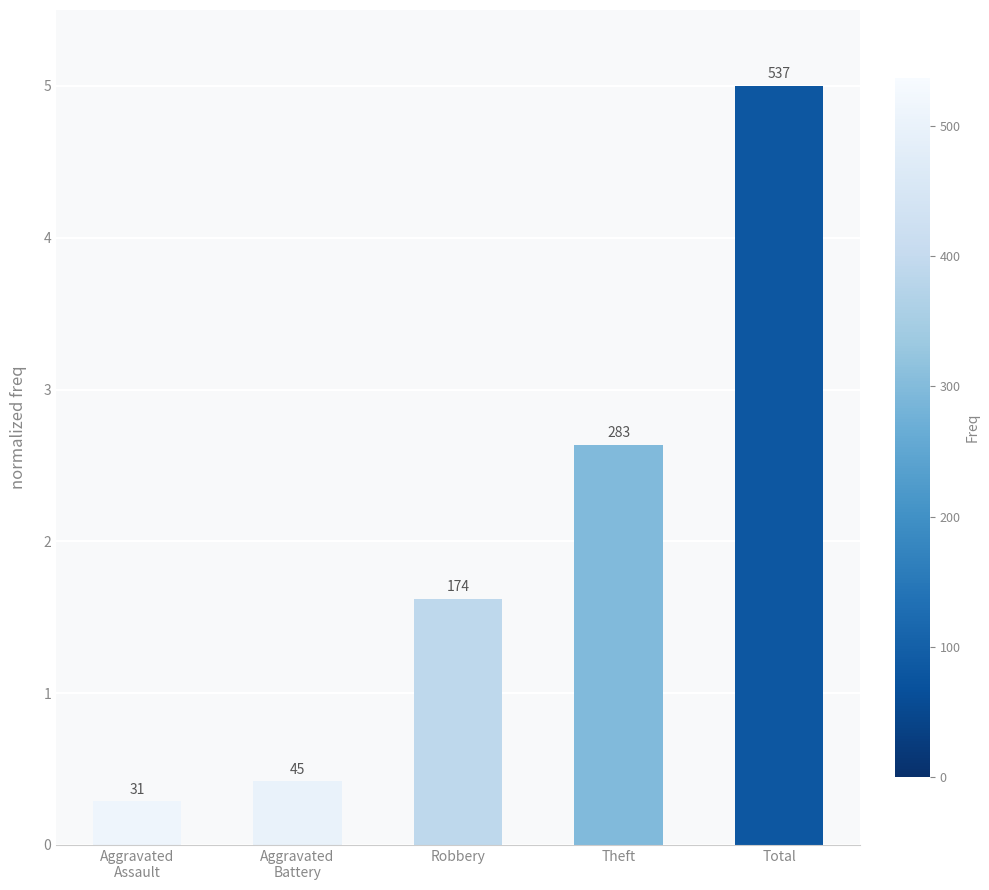

Between Aggravated
Battery and Aggravated
Assault, which is larger?

Aggravated
Battery